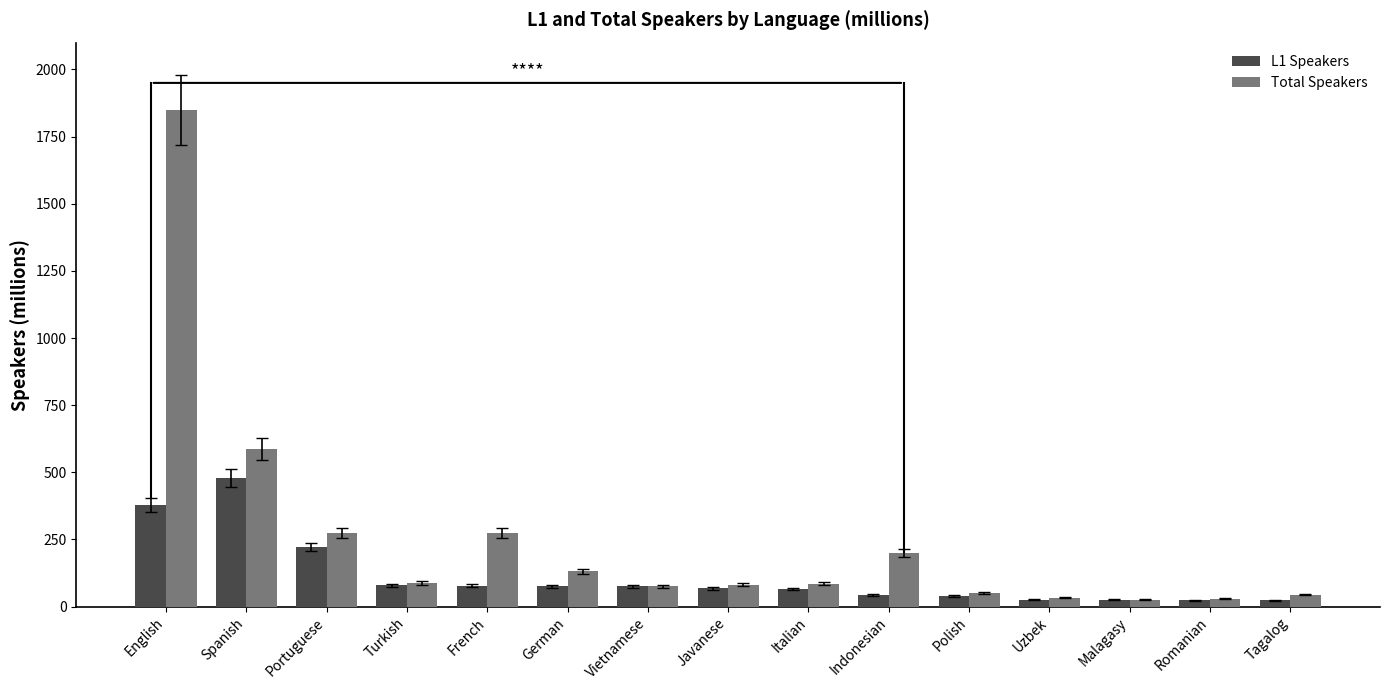

What is the greatest value displayed?

1850.0